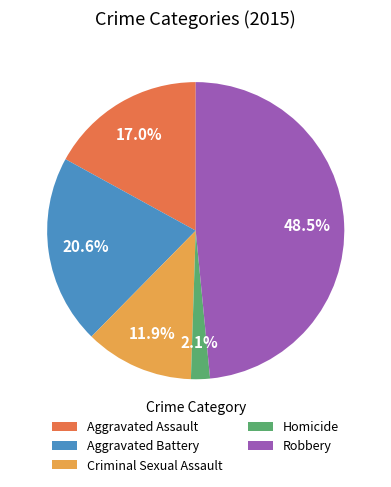

Is it true that Aggravated Assault is 17% of the pie?

True